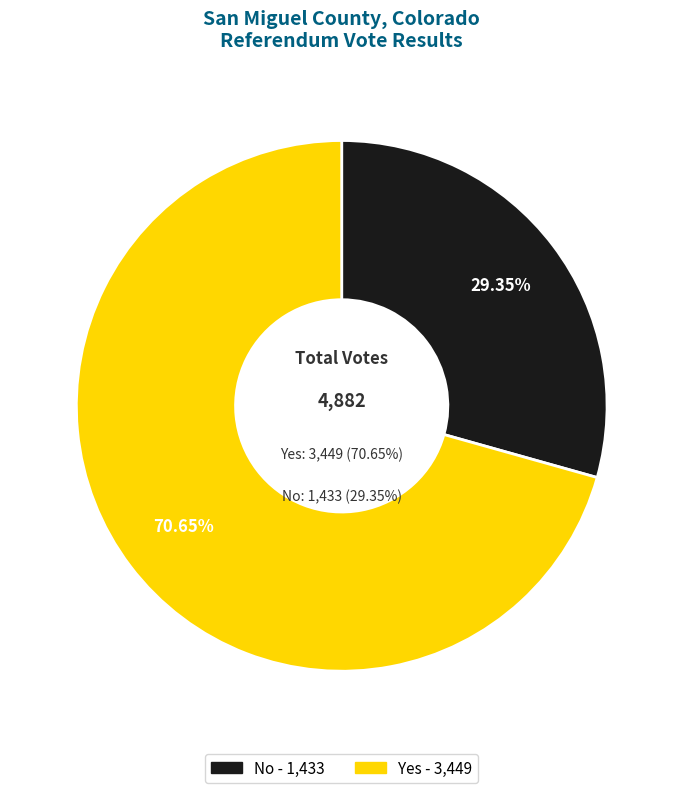

Rank the categories by value from lowest to highest.

no, yes